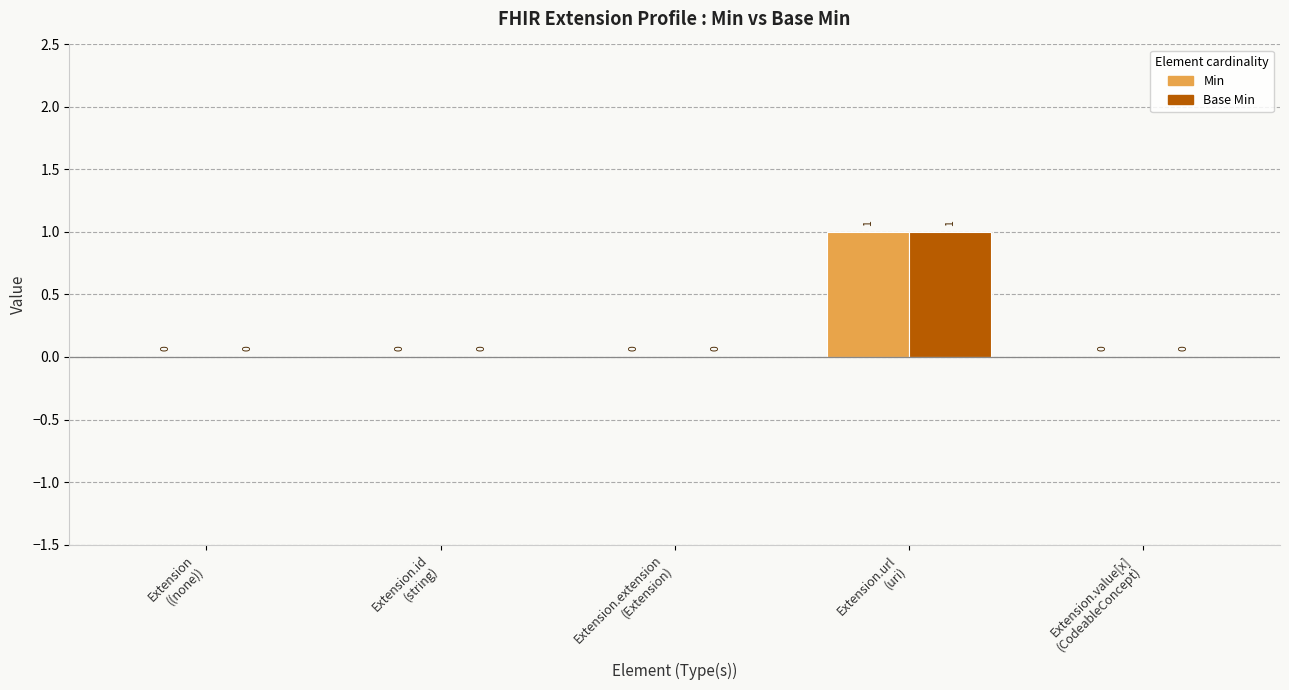

The Min series shows 1 at Extension.url
(uri). True or false?

True